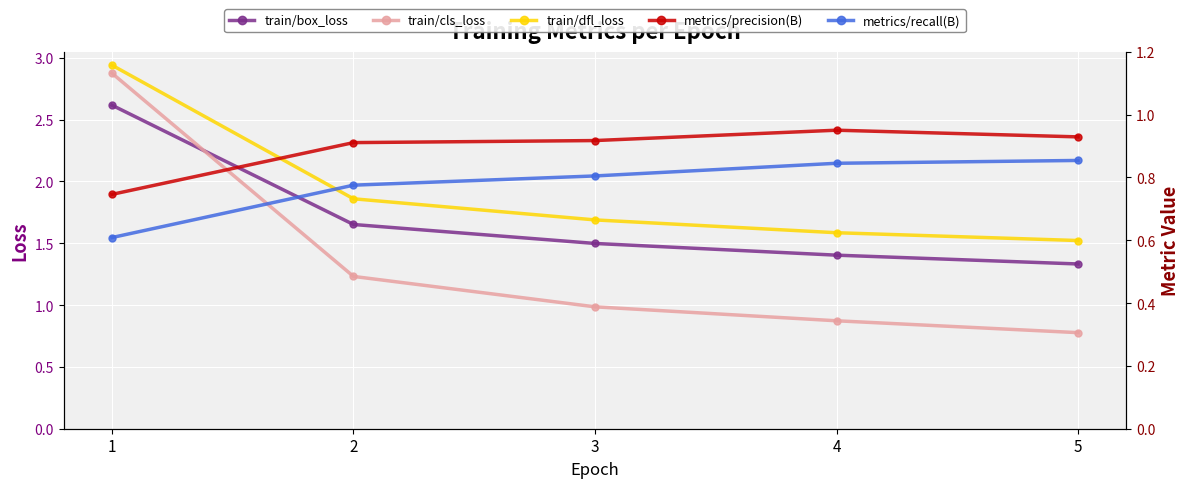

What is the smallest value displayed?

0.6